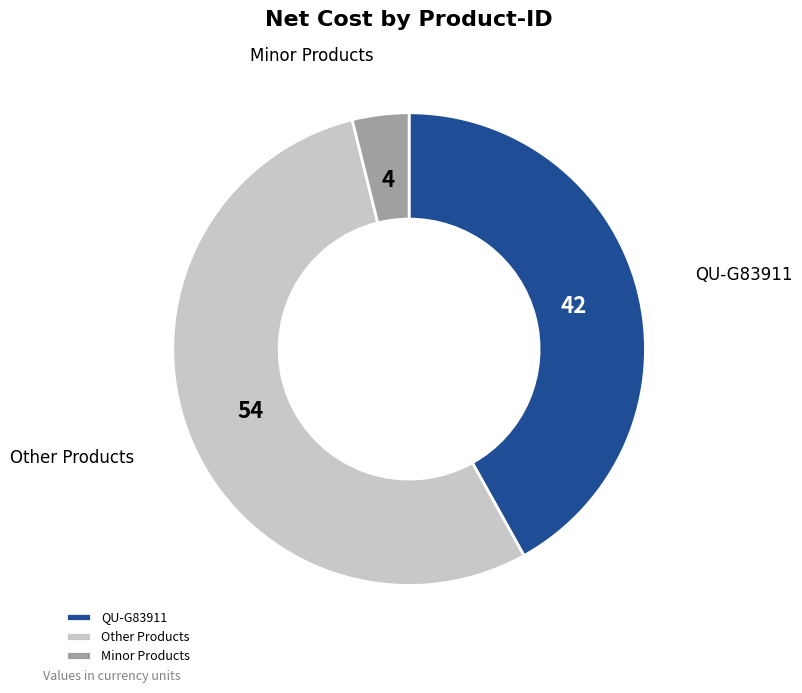

The QU-G83911 slice represents 51% of the pie. True or false?

False